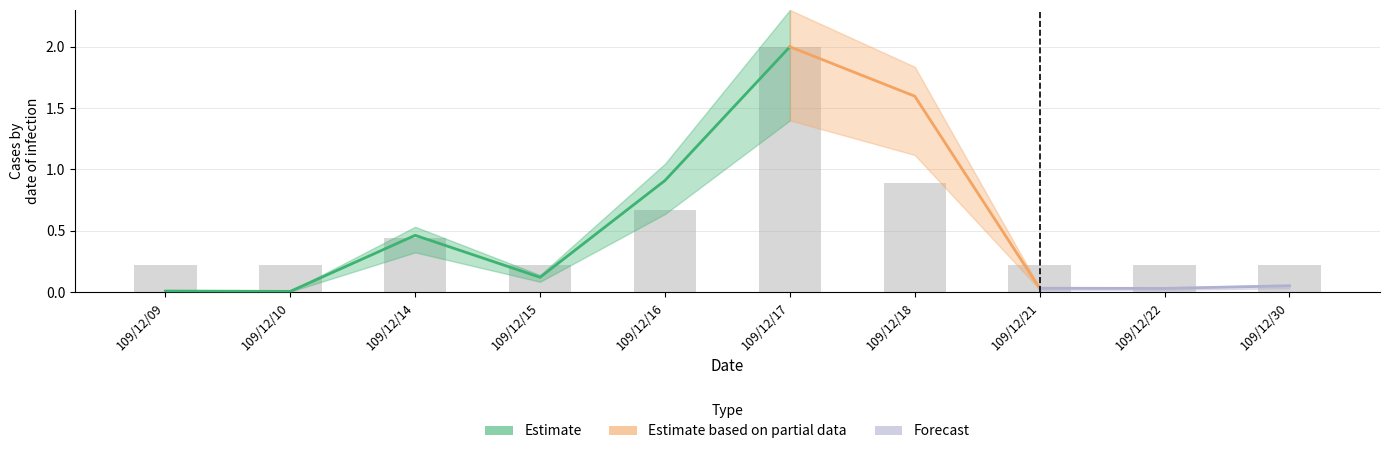

Reading right to left, what are all the values shown in this chart?

0.2	0.2	0.2	0.9	2.0	0.7	0.2	0.4	0.2	0.2